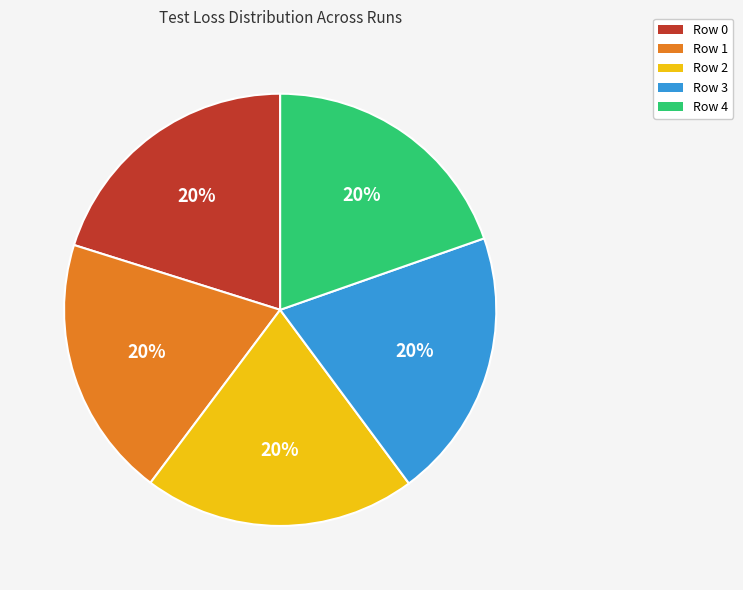

Is the sum of Row 2 and Row 3 greater than half?

No